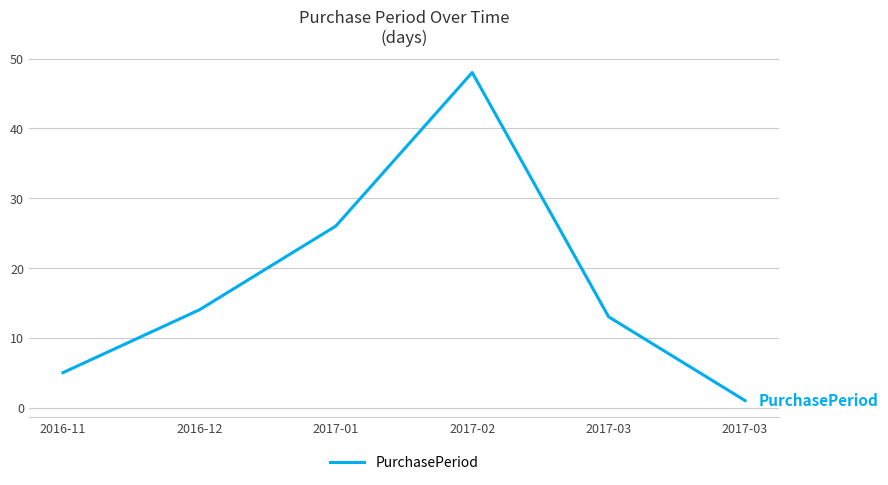

What is the ratio of the value at 2017-02 to the value at 2016-11?

9.6